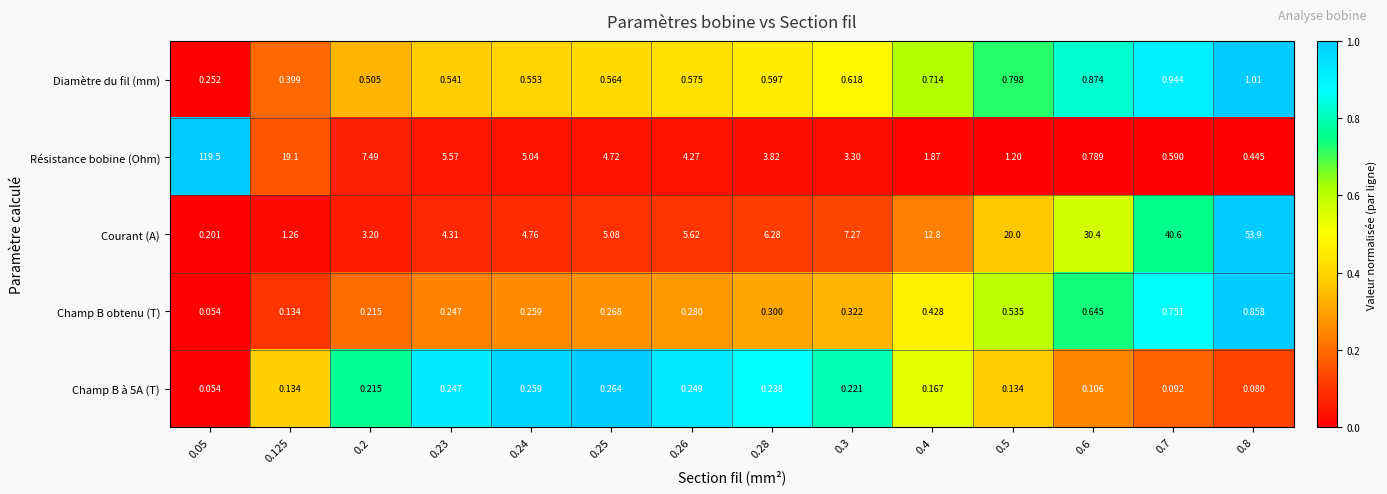

What is the difference between the highest and lowest values at 0.26?

5.4